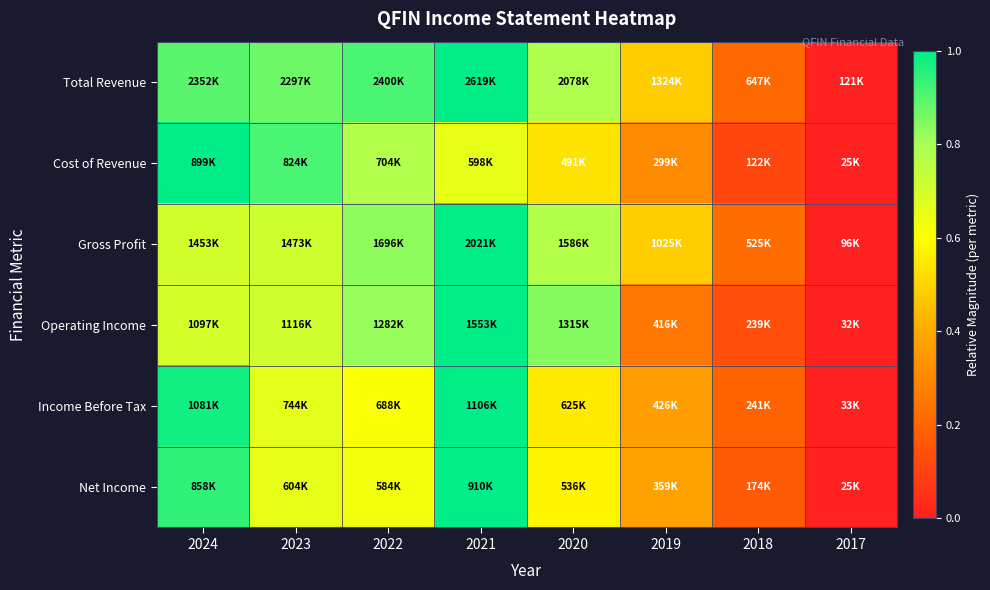

Which series has the largest total across all categories?

Total Revenue